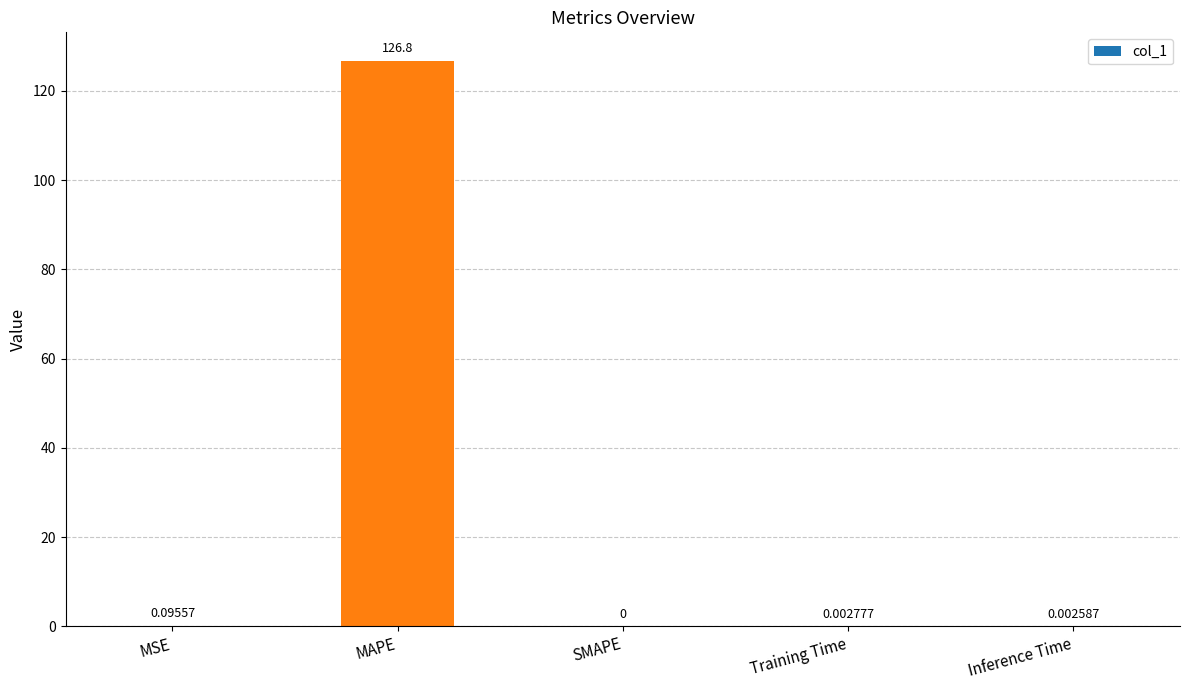

What is the sum of all values?

126.9